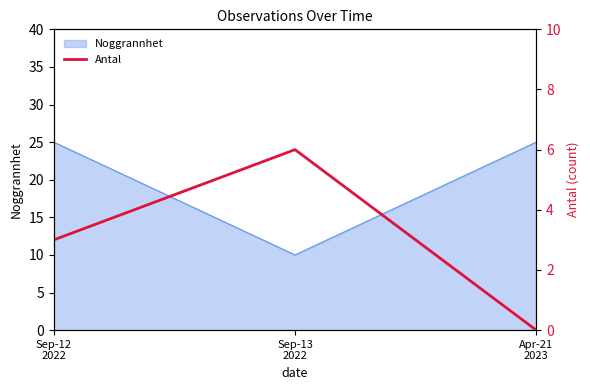

At which label does the data first exceed 3?

Sep-13
2022